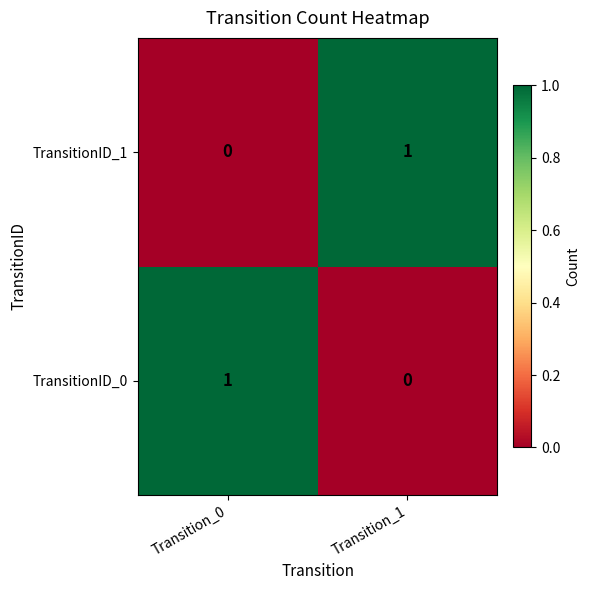

Is the value of TransitionID_0 at Transition_0 greater than the value of TransitionID_1 at Transition_0?

Yes